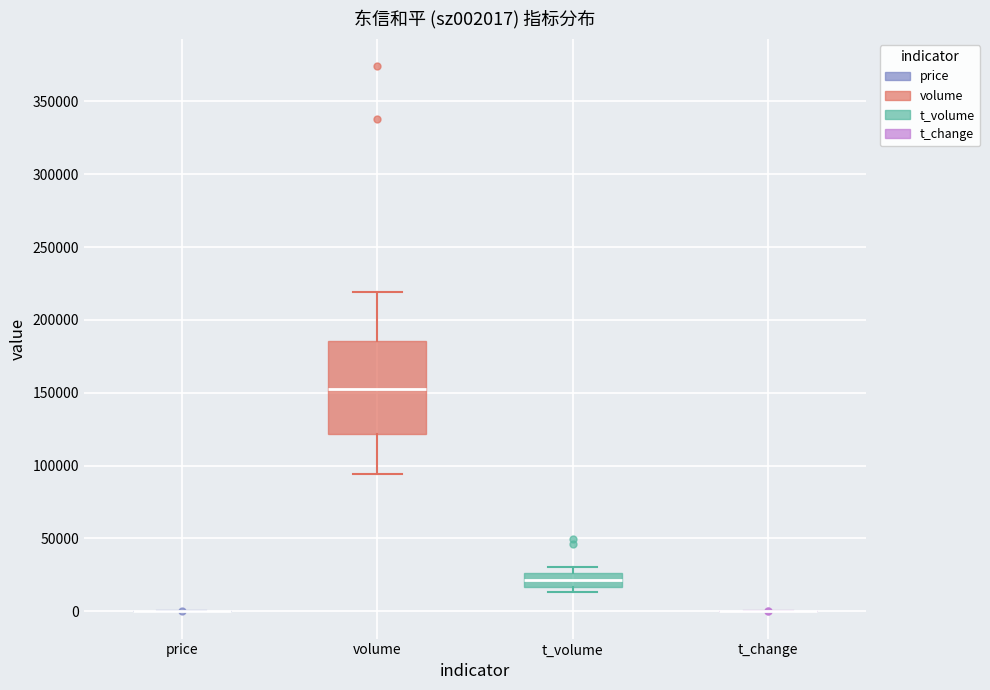

Which box is the tallest, from its lower edge to its upper edge?

volume